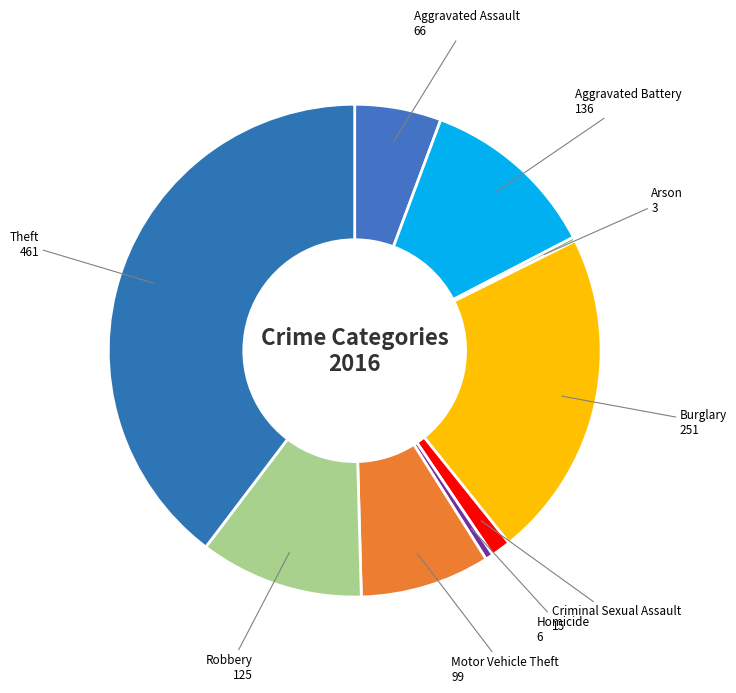

Which category has the biggest portion of the pie?

Theft